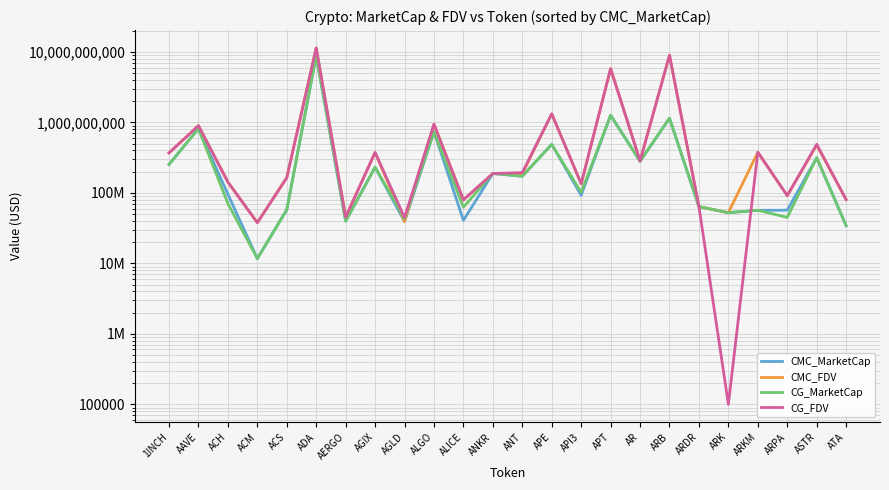

What position from the left is ARK?

20